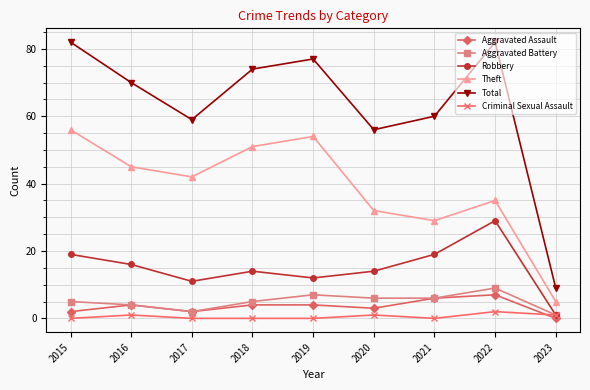

Is the value of Total at 2017 greater than the value of Criminal Sexual Assault at 2017?

Yes